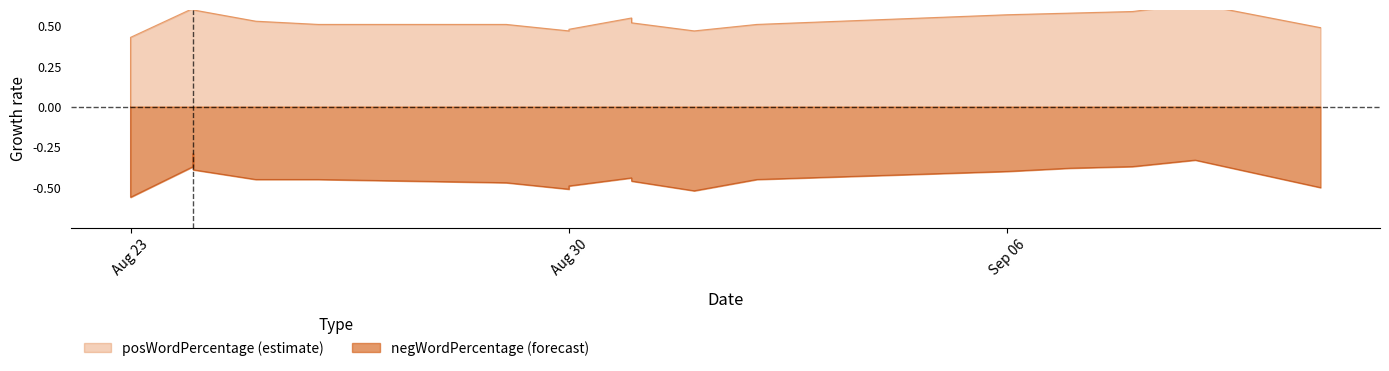

At how many categories does at least one series exceed 0?

18